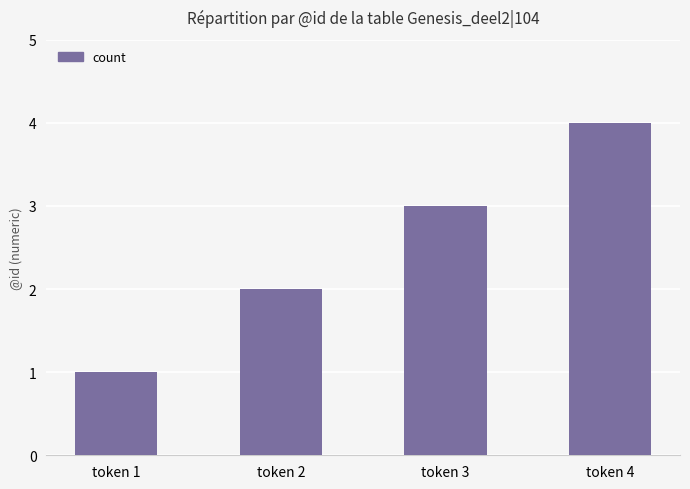

How many values are between 2 and 4?

3